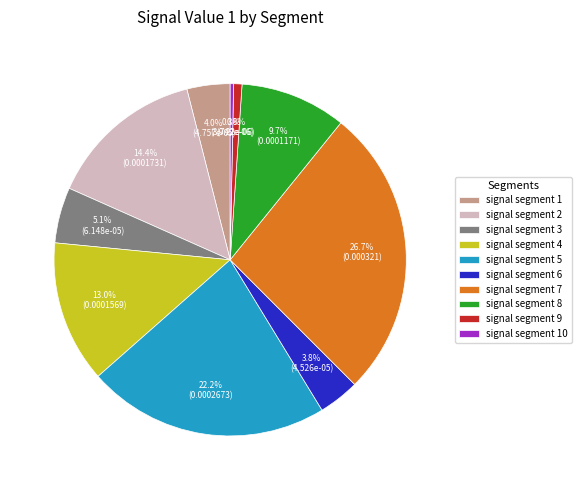

True or false: signal segment 9 accounts for 11% of the total.

False